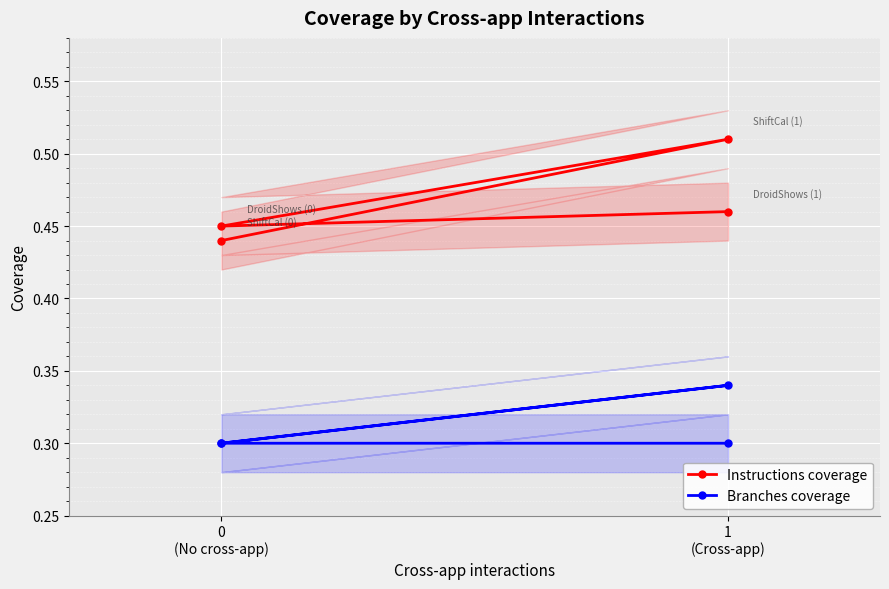

Between 1 (Cross-app) and 0 (No cross-app), which series saw the biggest shift?

Instructions coverage